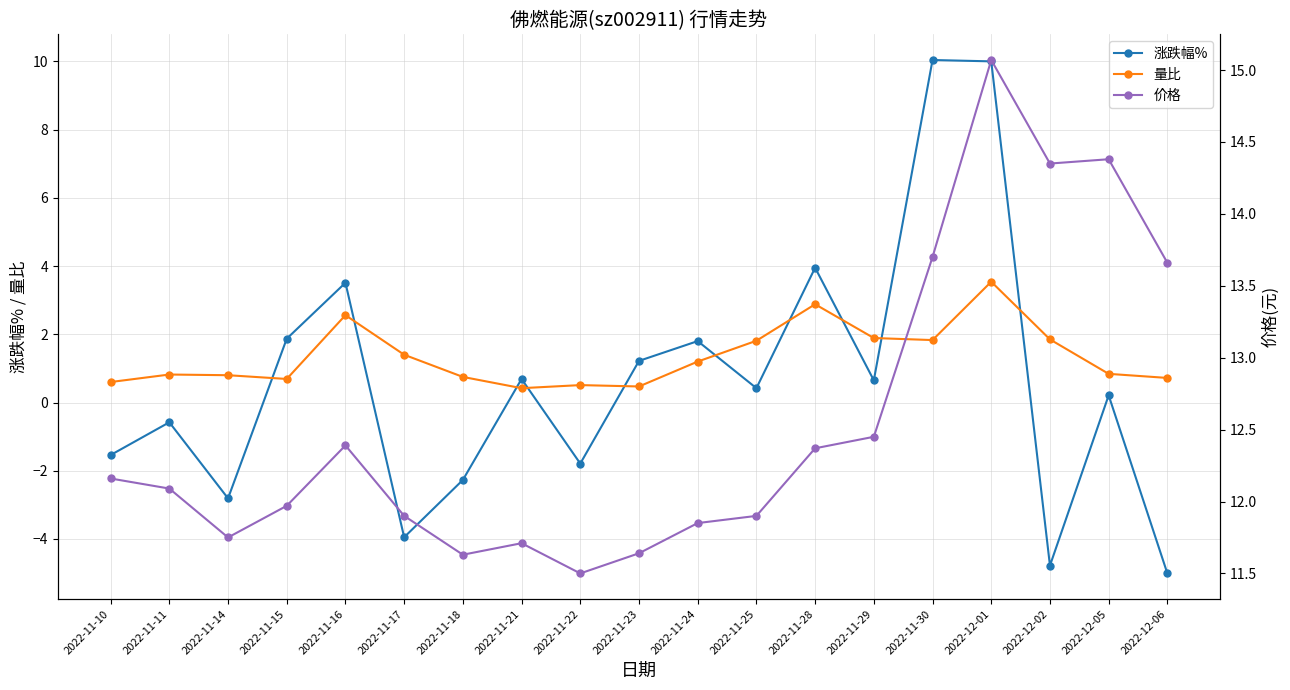

After their last crossing, which series has the higher values: 涨跌幅% or 量比?

量比